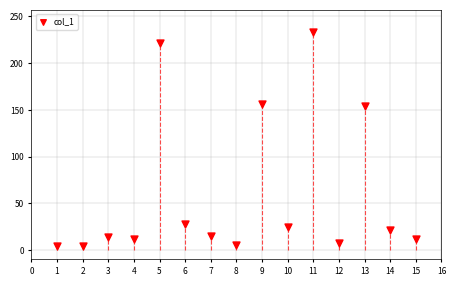

What is the range of Y values (max minus min)?

229.6